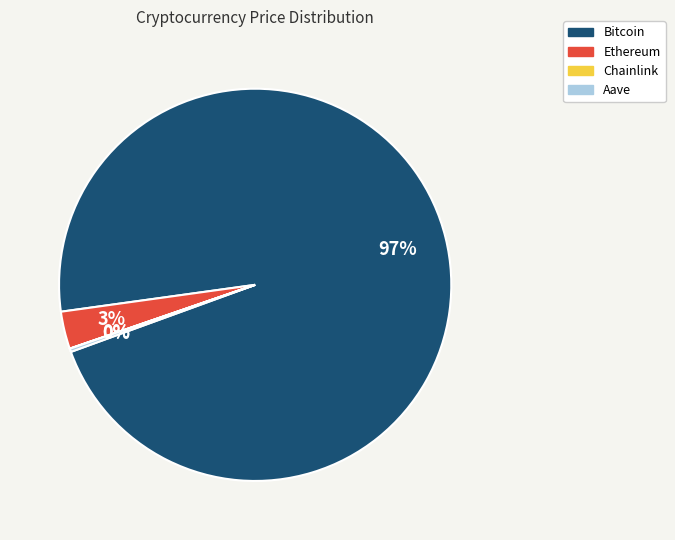

To the nearest percent, what percentage of the pie is Bitcoin?

97%